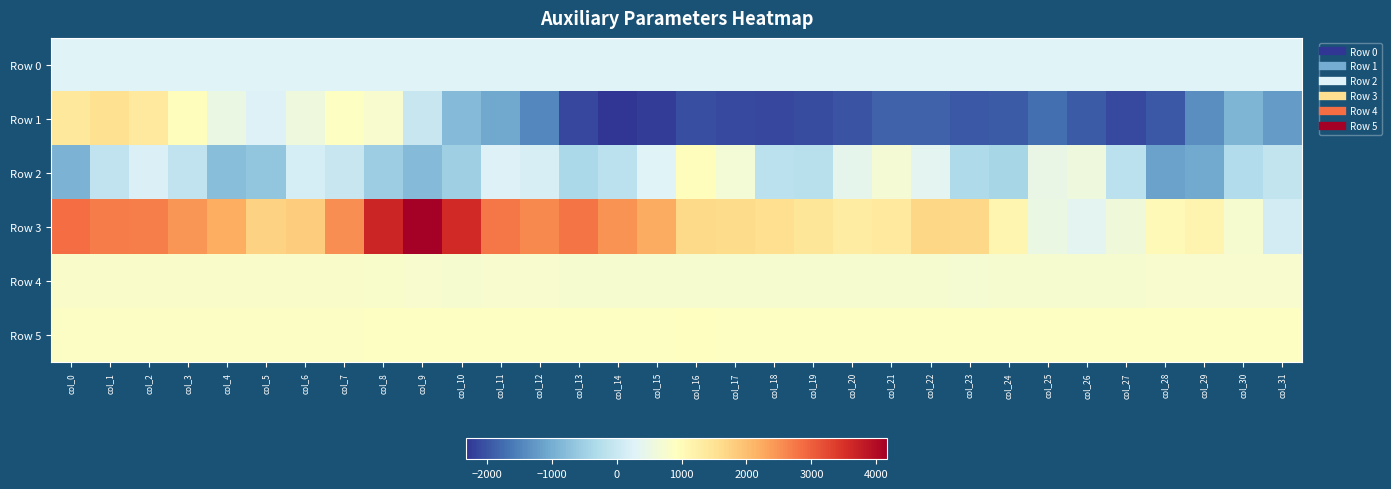

What is the total value across all series at col_5?

3291.7